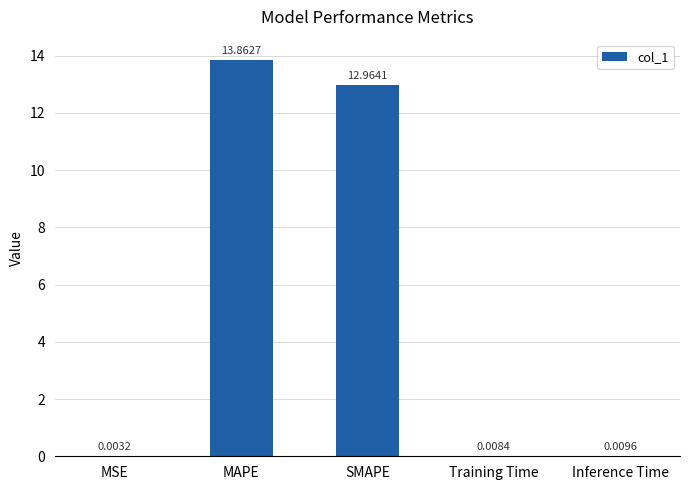

Which category has the highest value across all series?

MAPE